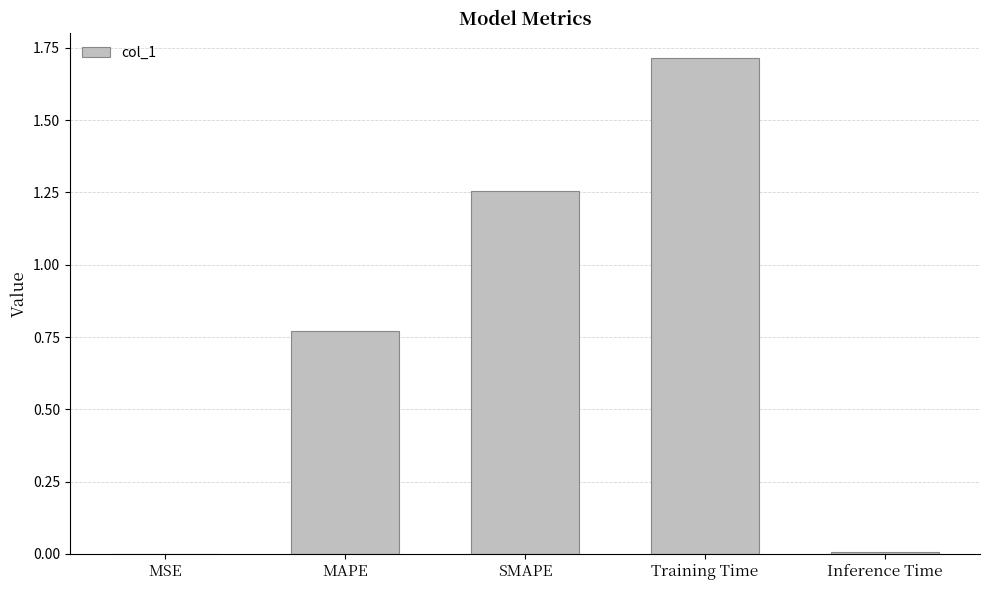

True or false: the data shows 2.5 at Training Time.

False